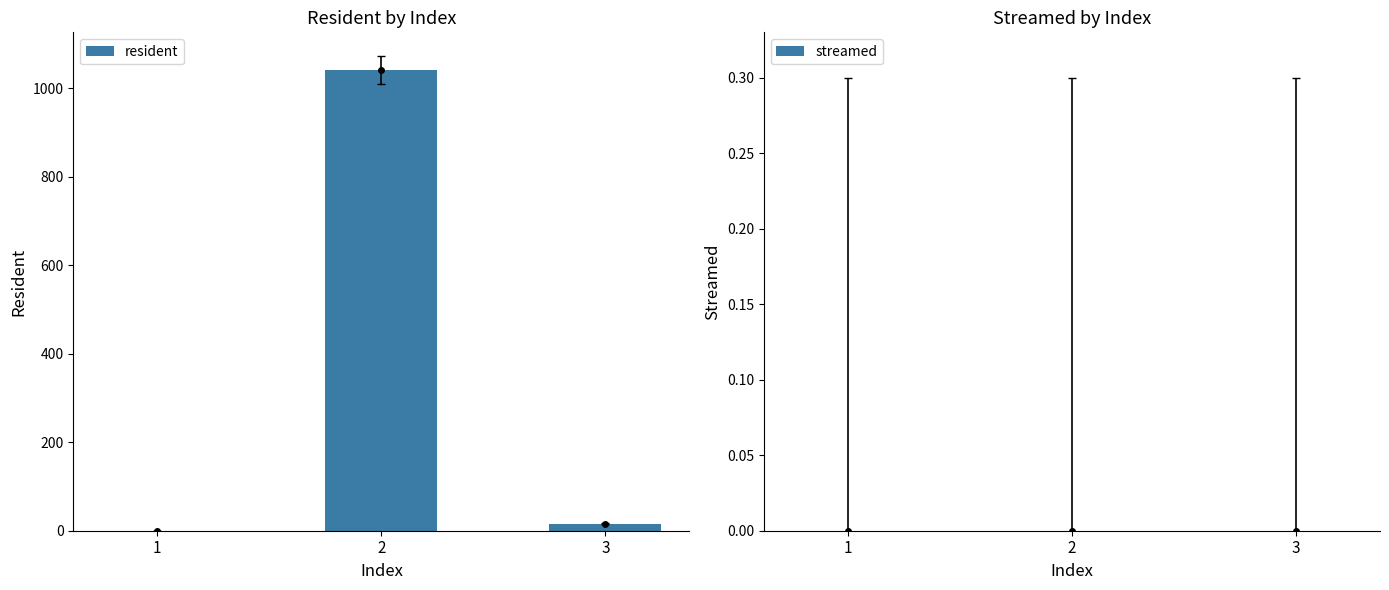

Reading left to right, list all the values displayed in this chart.

1=0	2=1041	3=16